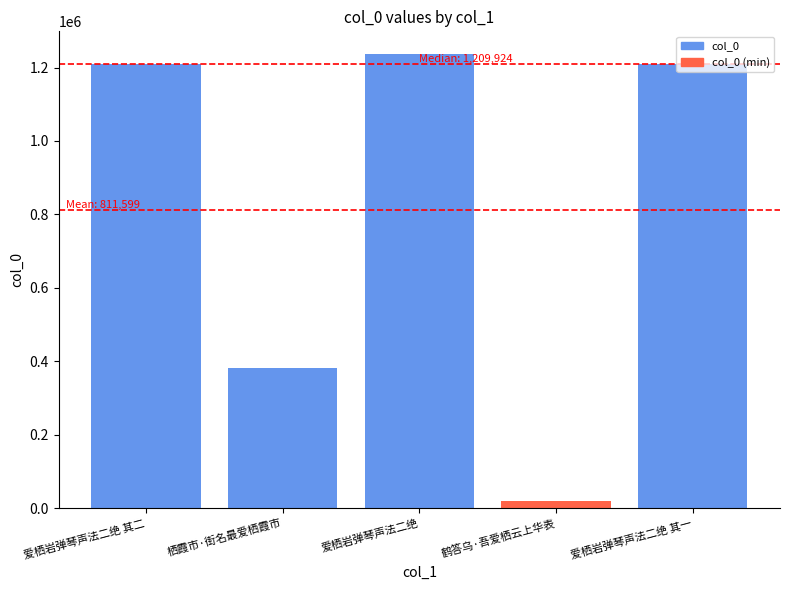

True or false: the data shows 6965 at 鹤答乌·吾爱栖云上华表.

False